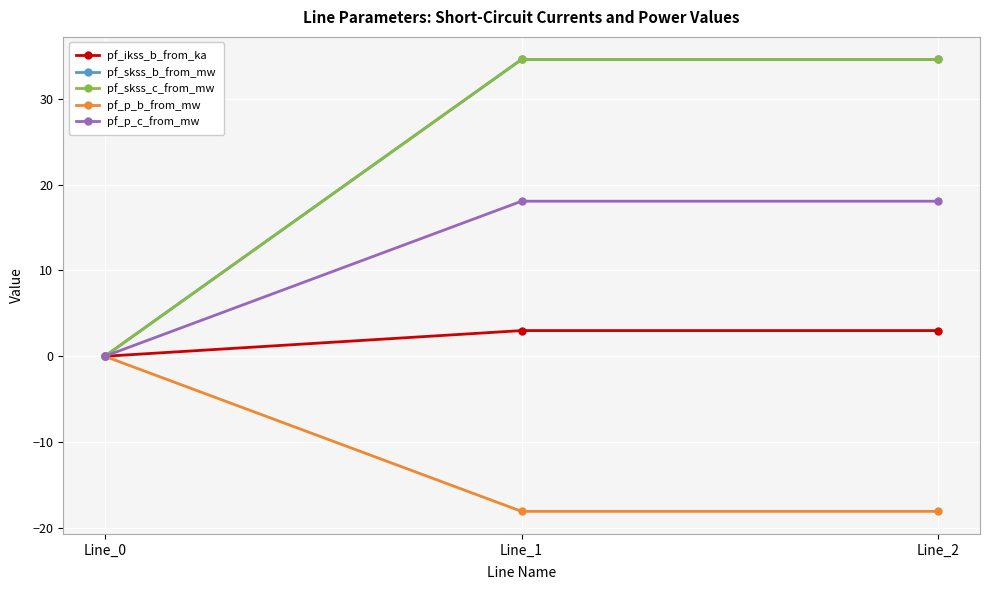

The value of pf_ikss_b_from_ka at Line_0 is 1.1. True or false?

False